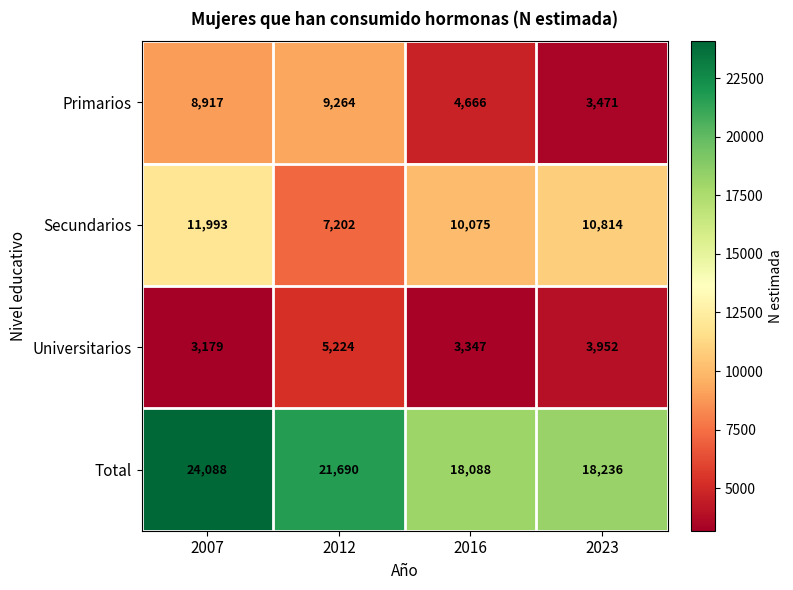

What is the minimum value shown in the chart?

3179